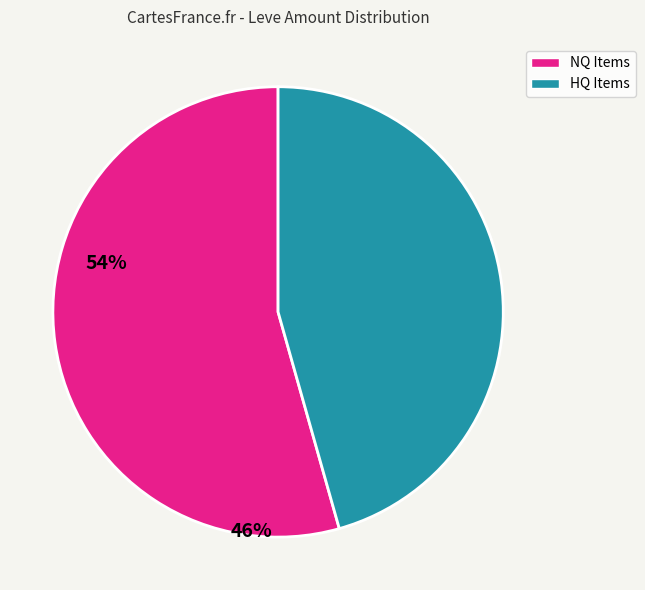

Does any single category account for the majority?

Yes